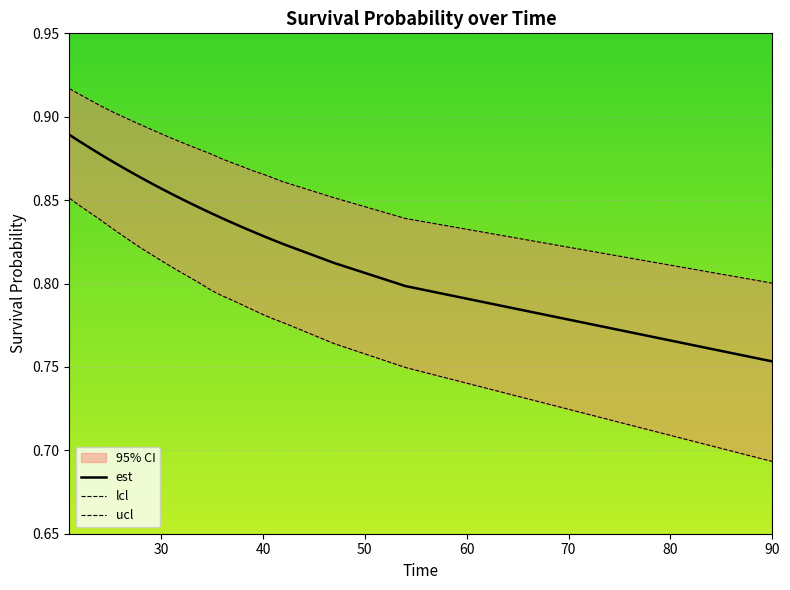

What is the maximum value shown in the chart?

0.9